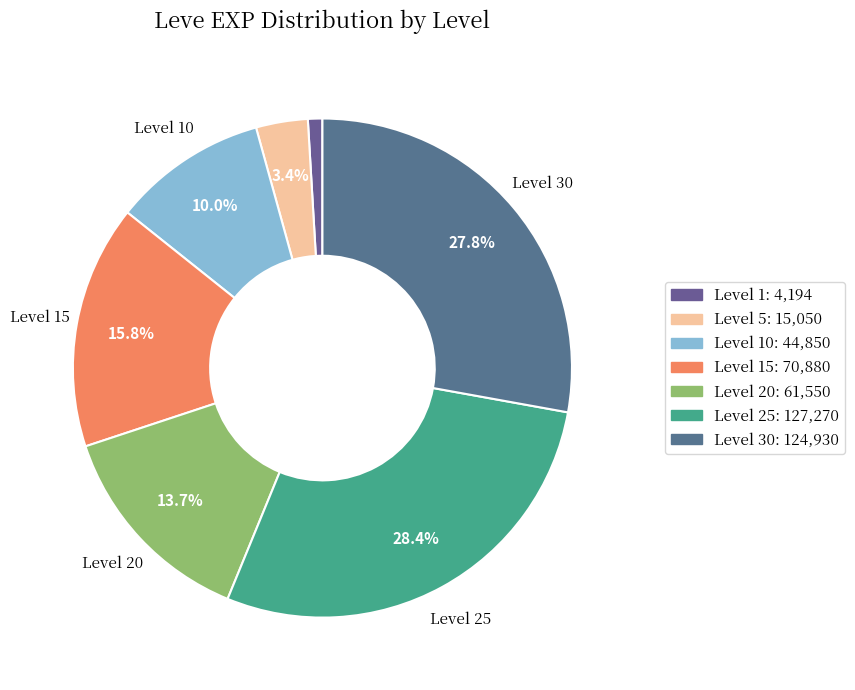

Count the number of slices in the pie.

7